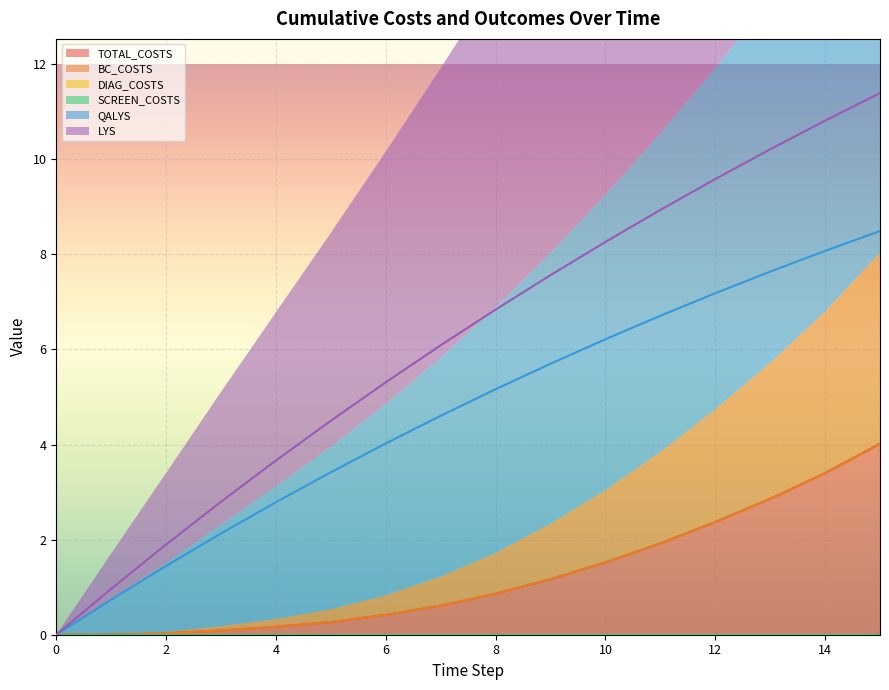

True or false: LYS and QALYS cross at least once.

False